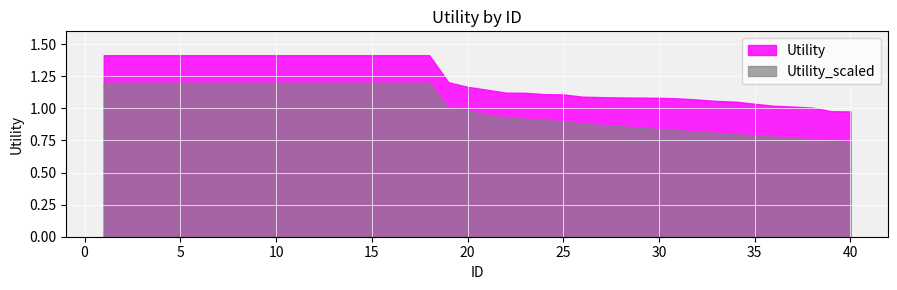

What is the maximum value shown in the chart?

1.4